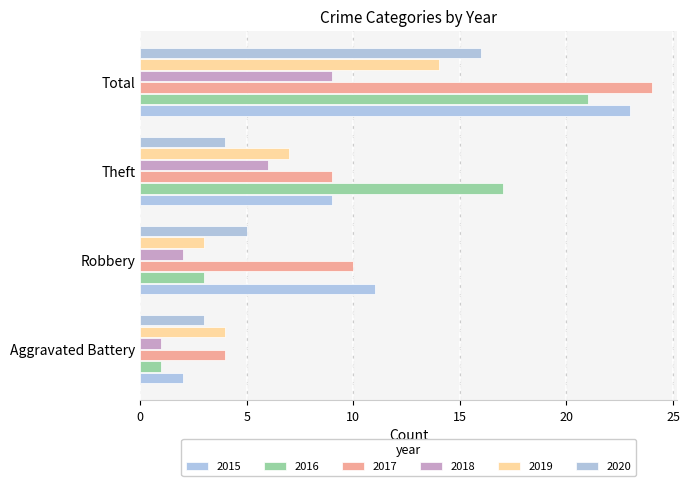

The 2017 series shows 1 at Aggravated Battery. True or false?

False